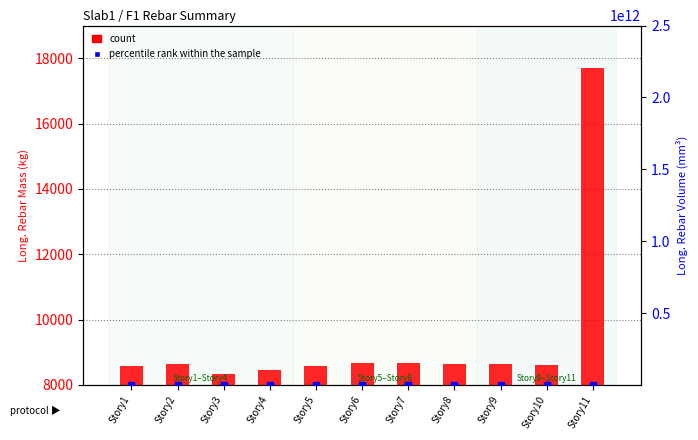

Is it true that count equals 12012.5 at Story1?

False